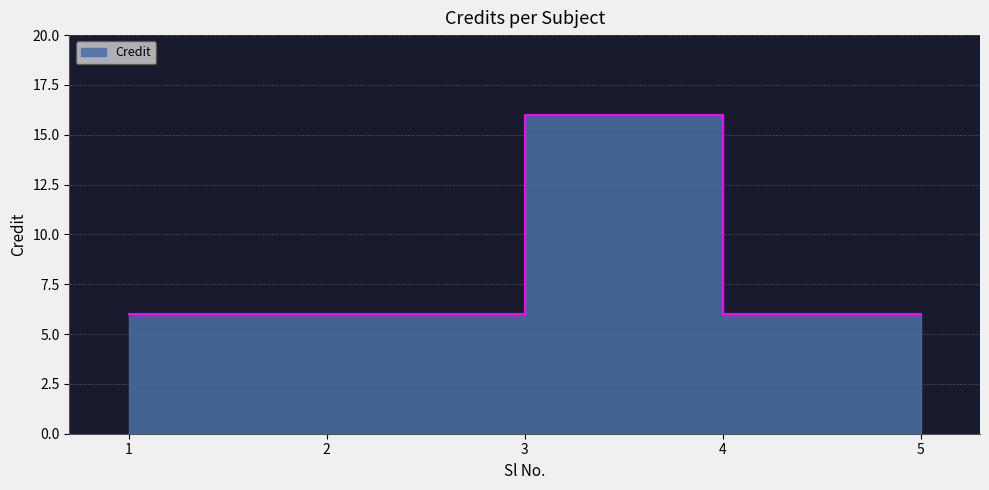

How many values are between 6 and 7?

4